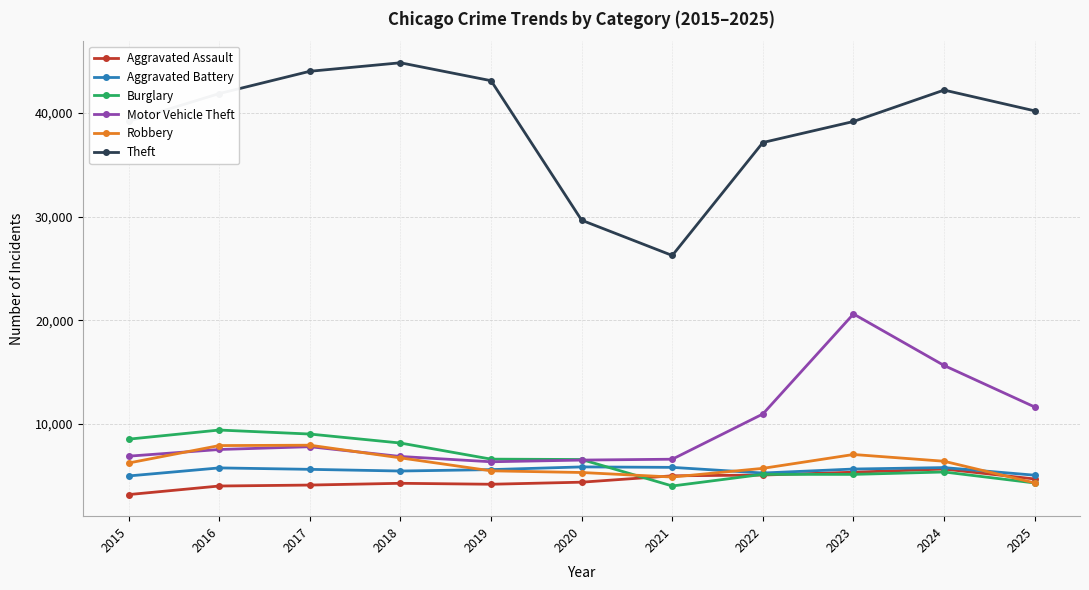

What is the total value across all series at 2020?

58159